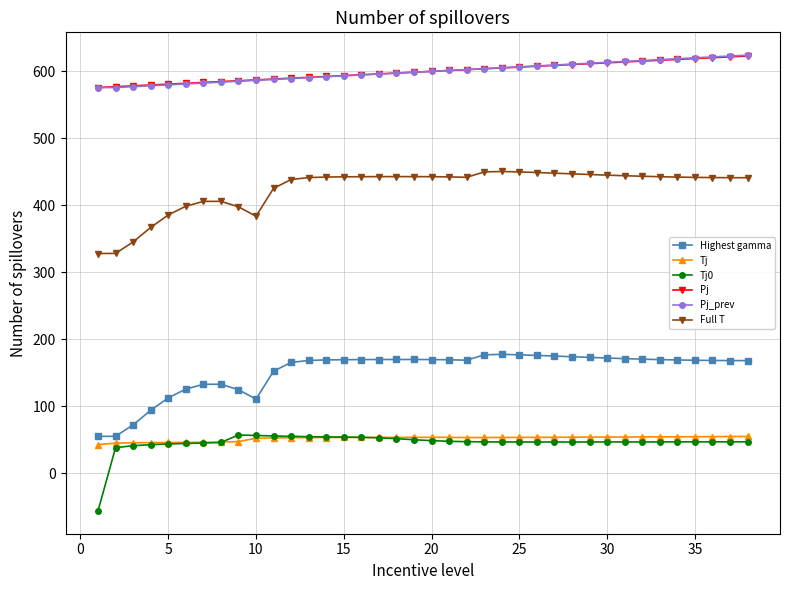

What is the average value of the Tj series?

51.8